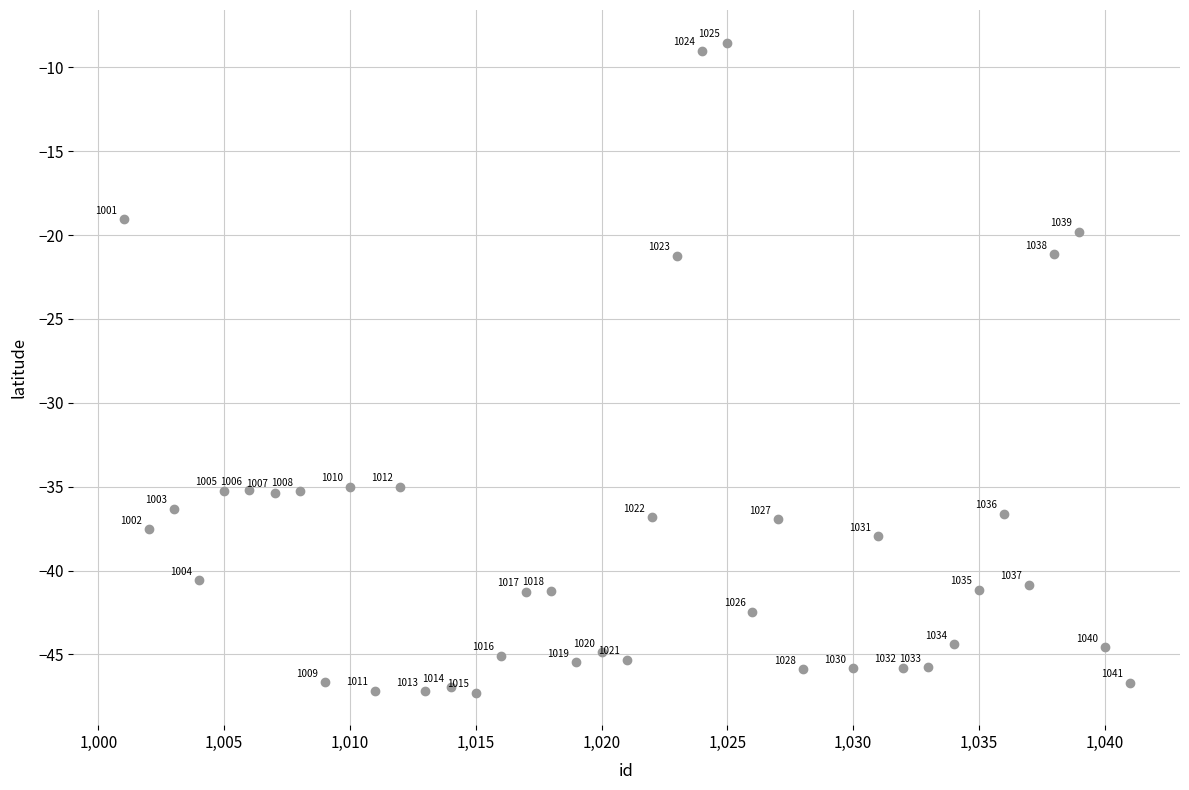

What Y value in the scatter plot is closest to -27?

-21.2